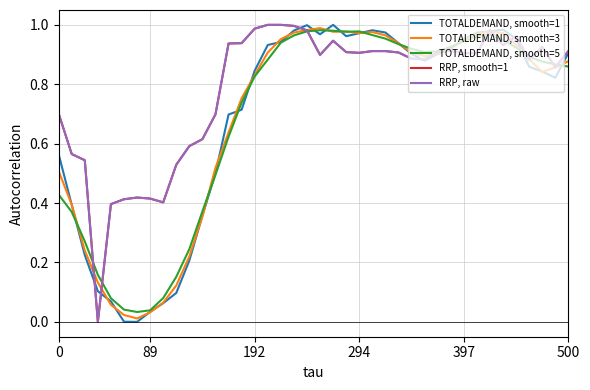

In TOTALDEMAND, smooth=5, how many points are lower than both neighbors (excluding endpoints)?

3